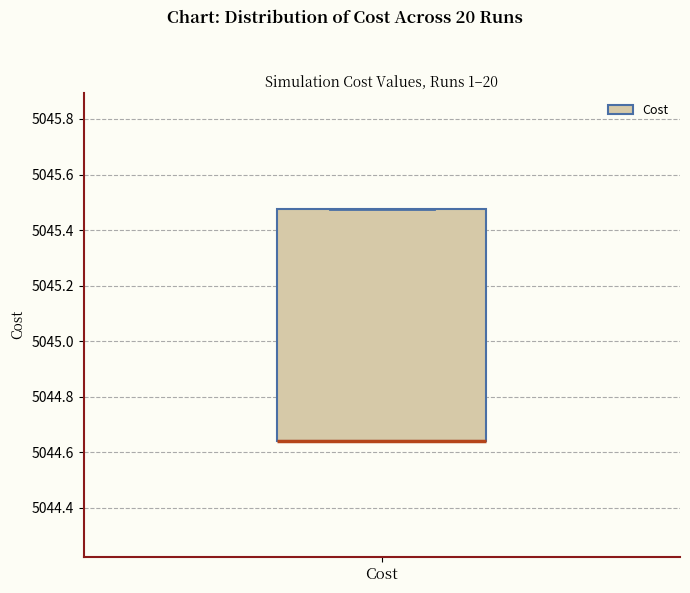

Transcribe this box plot: give where the median line is, the range the box spans, and where the two whiskers end, as read against the y-axis. The values are not printed on the chart, so give them approximately, as read against the axis.

median 5044.64 (drawn on the box's lower edge), box 5044.64 to 5045.48, whiskers 5044.64 to 5045.48